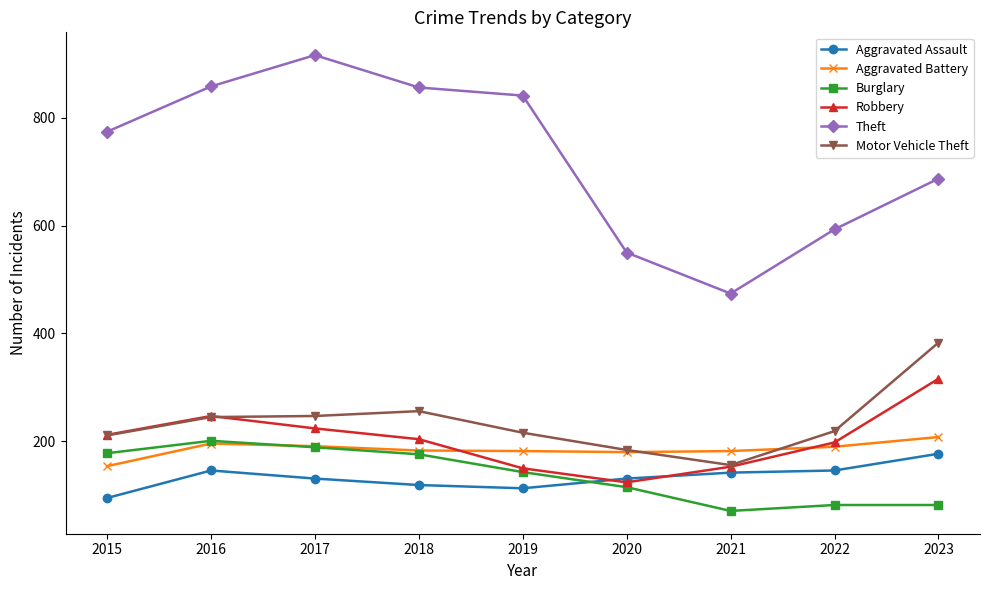

Is this an area chart (filled region under the line)?

No